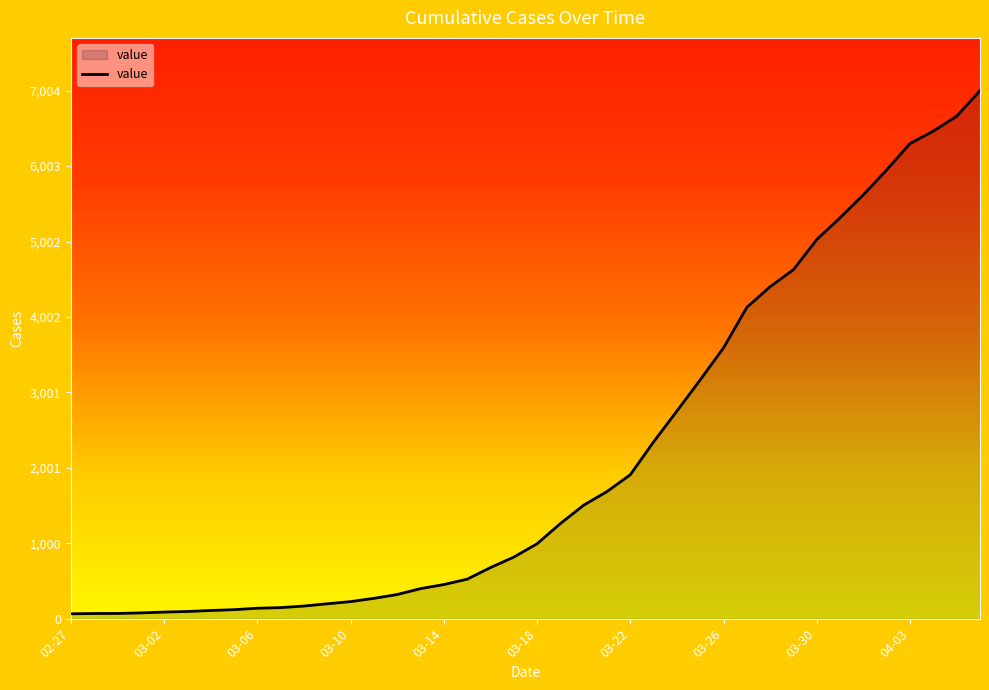

What is the maximum value shown in the chart?

7004